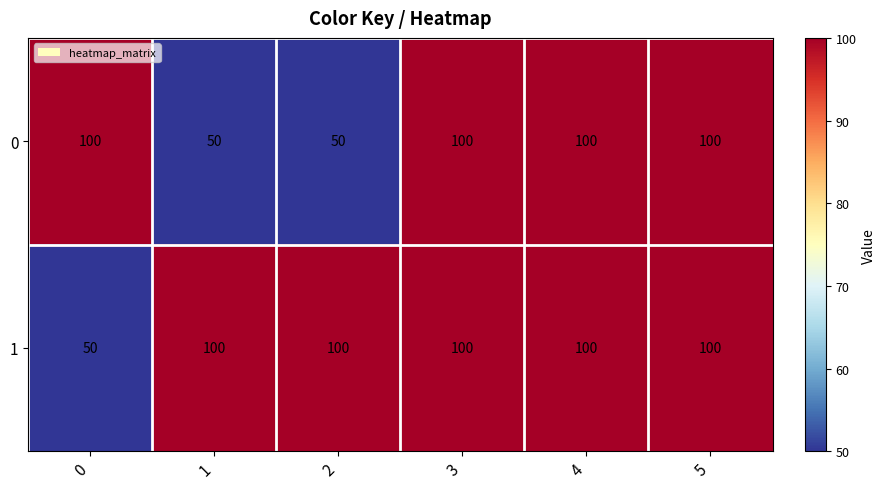

The 1 series shows 23 at 4. True or false?

False